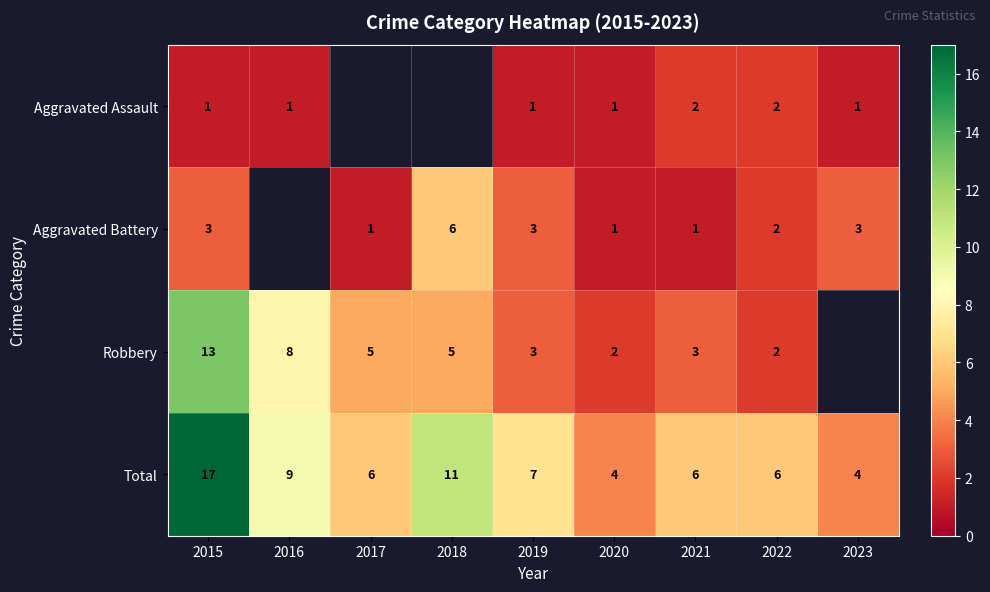

The Total series shows 8 at 2022. True or false?

False